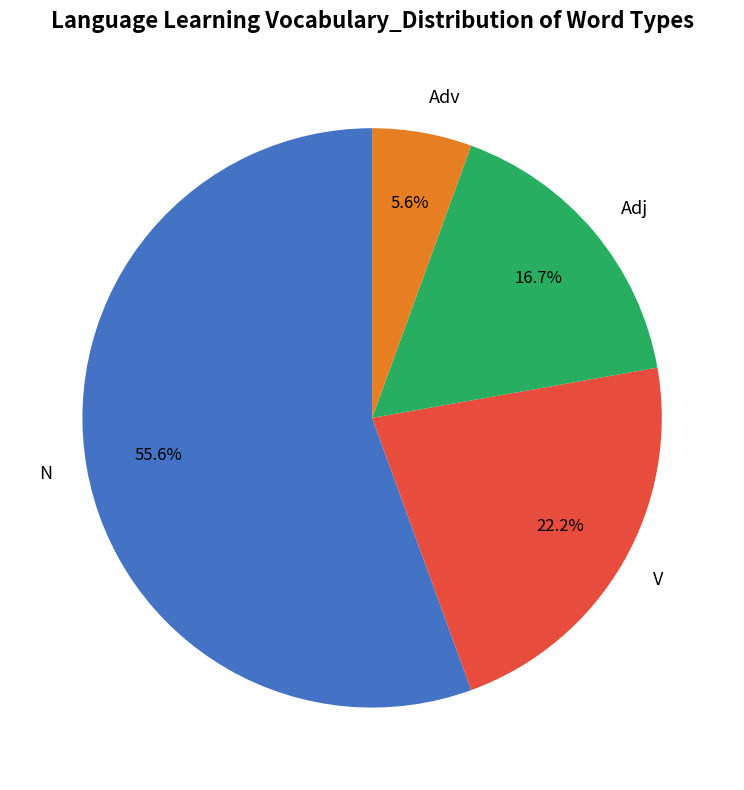

To the nearest percent, what portion does Adj represent?

17%